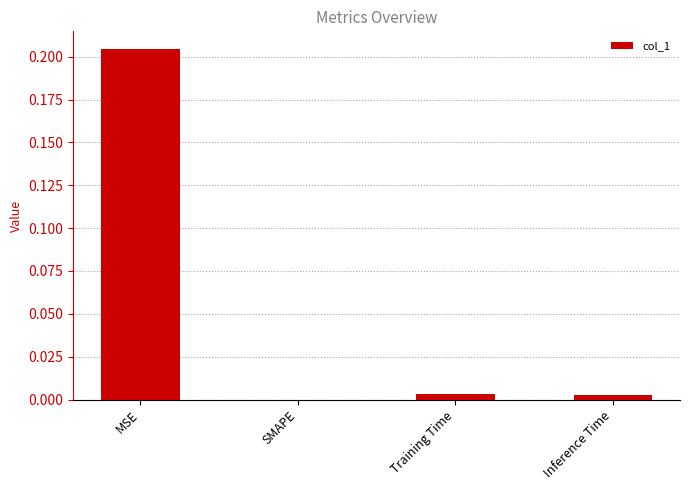

Does the chart contain stacked bars?

No